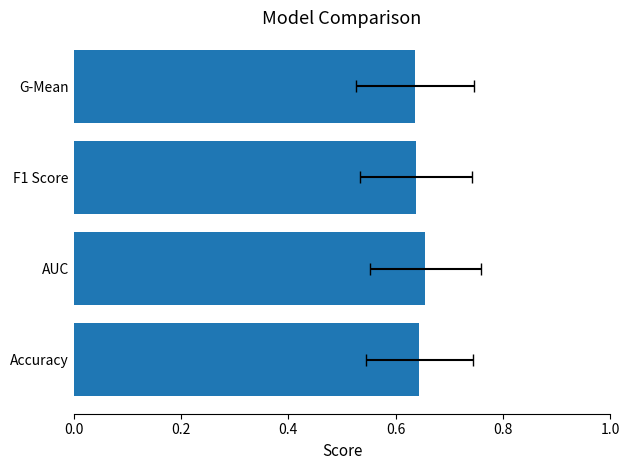

Count the number of categories in the chart.

4